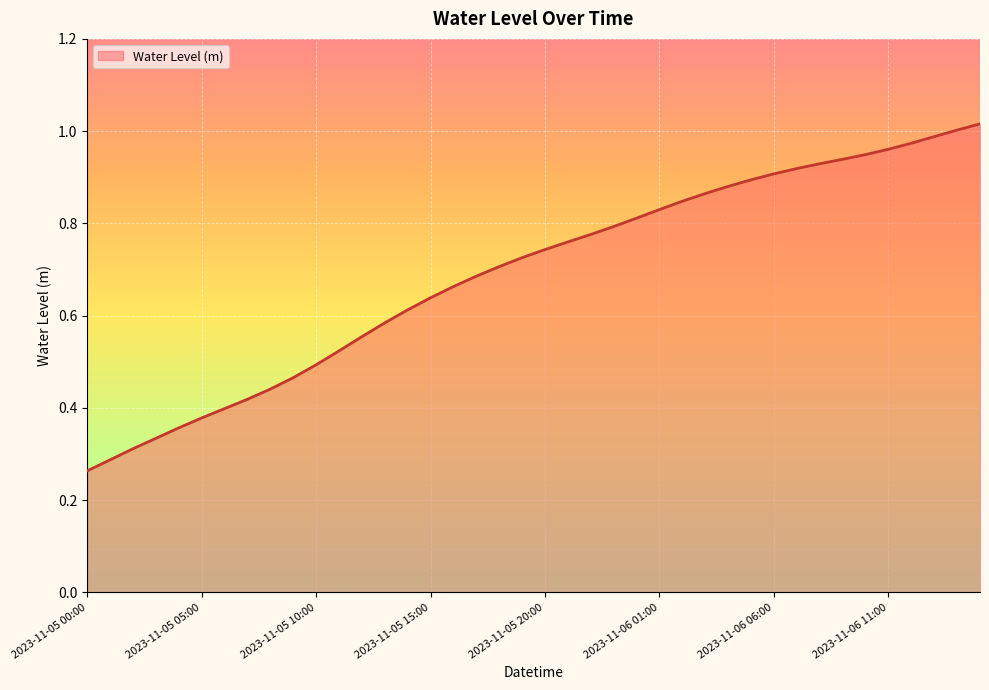

Is this an area chart (filled region under the line)?

Yes